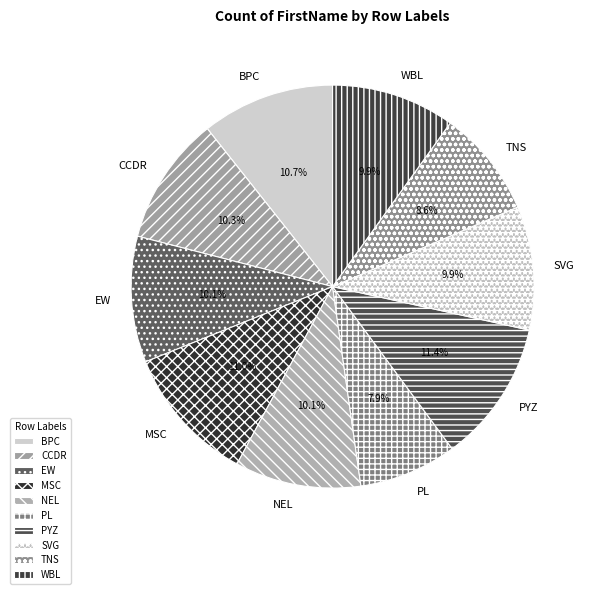

What is the smallest slice in the pie chart?

PL